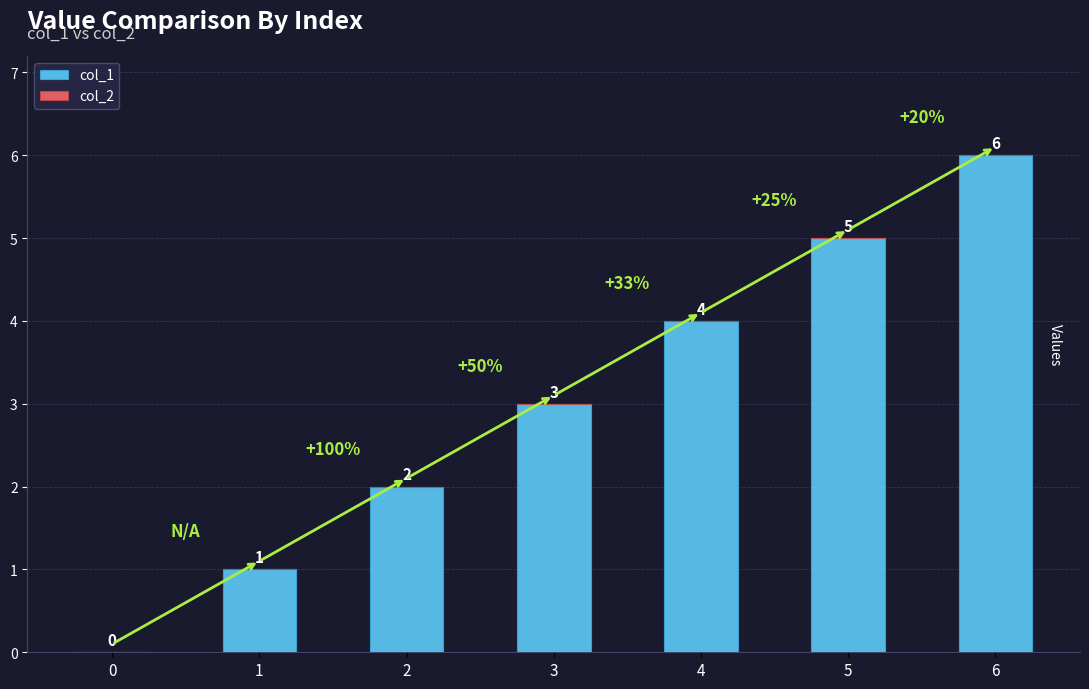

What is the sum of the values at 6 and 1?

7